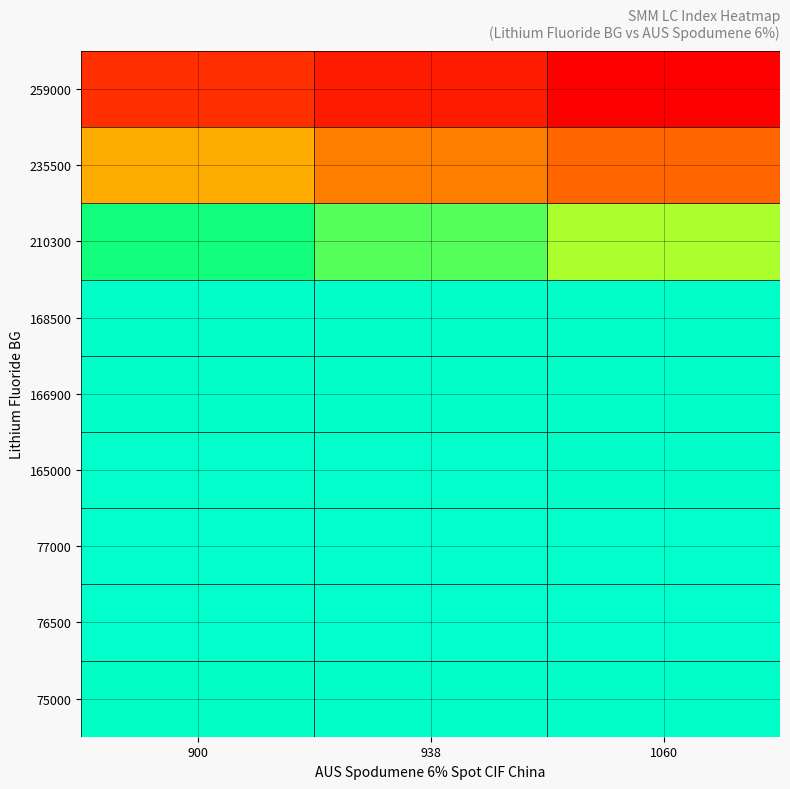

At which category is the sum across all series the highest?

1060